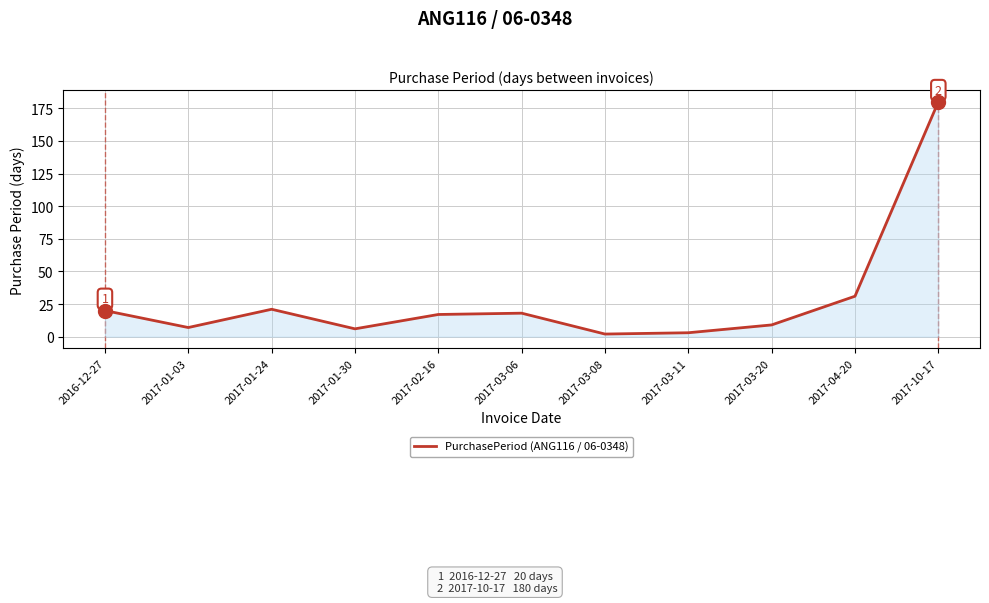

Which label corresponds to the largest value in the chart?

2017-10-17